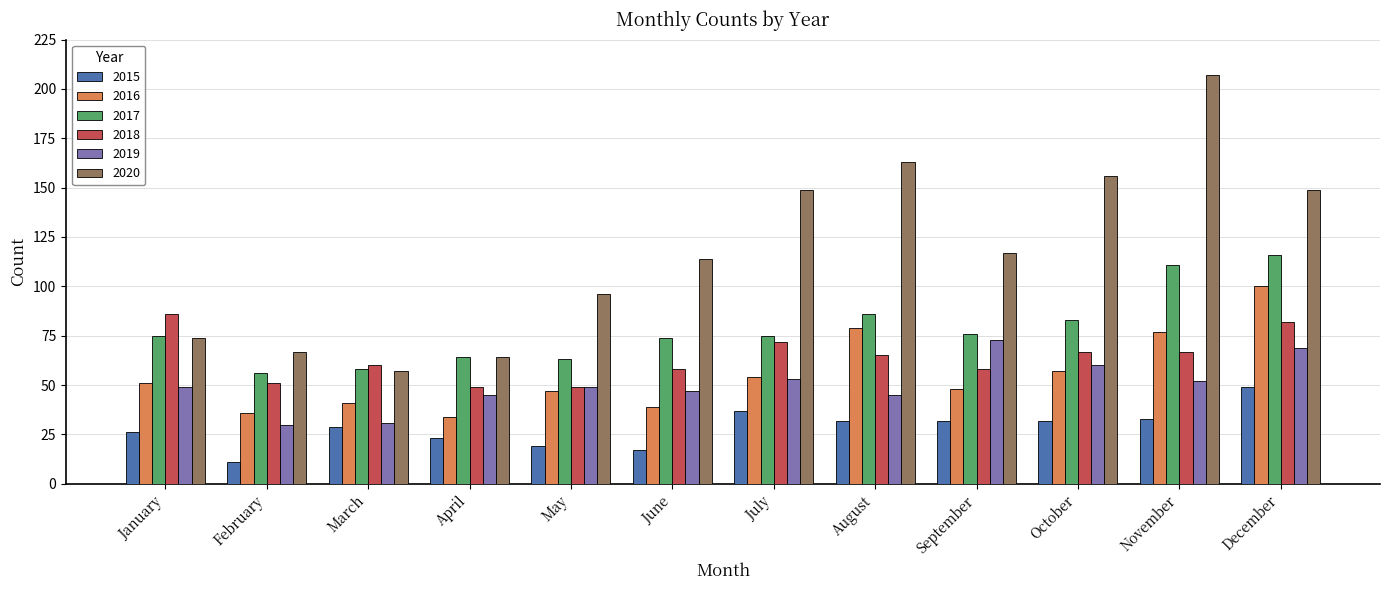

Which category has the lowest value in the 2017 series?

February